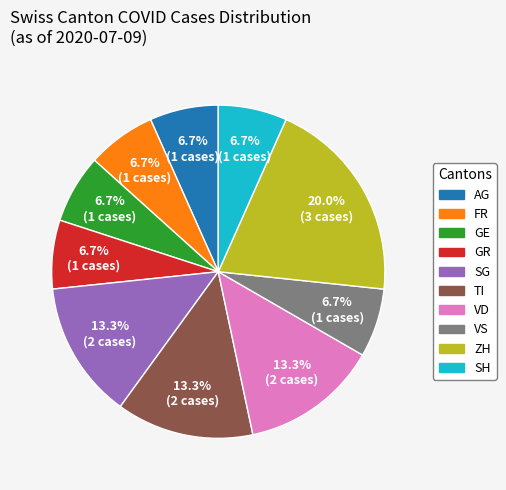

What percentage is the GR slice, to the nearest percent?

7%